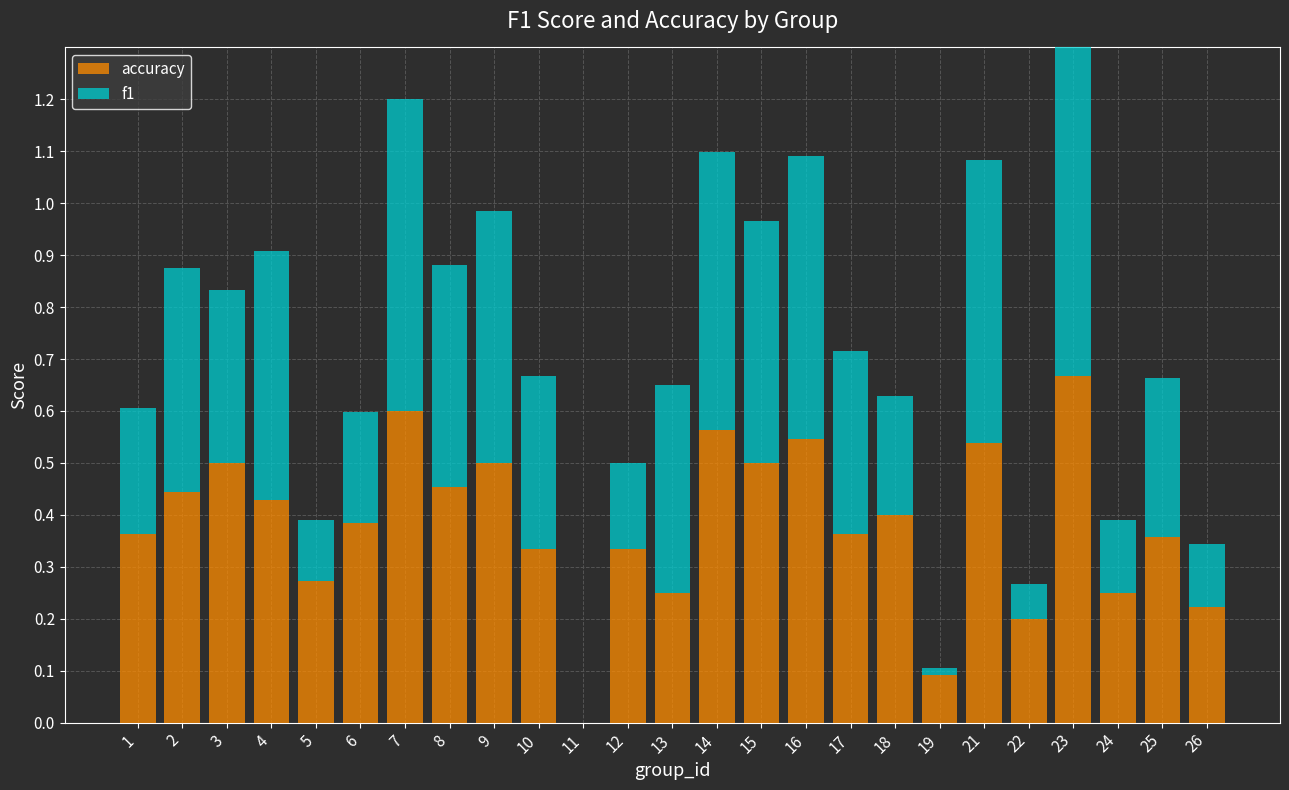

What is the value of the accuracy bar at the 2nd from the left?

0.4